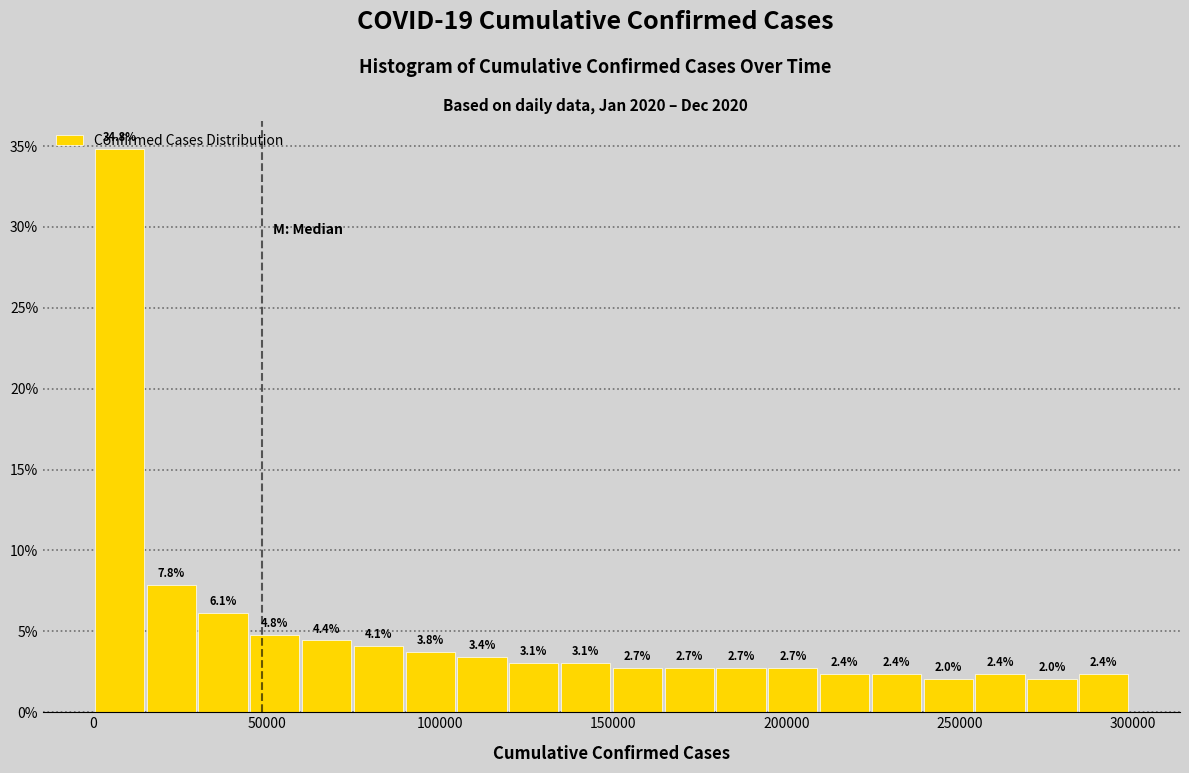

Read against the x-axis, roughly where is the centre of the tallest bar?

5000